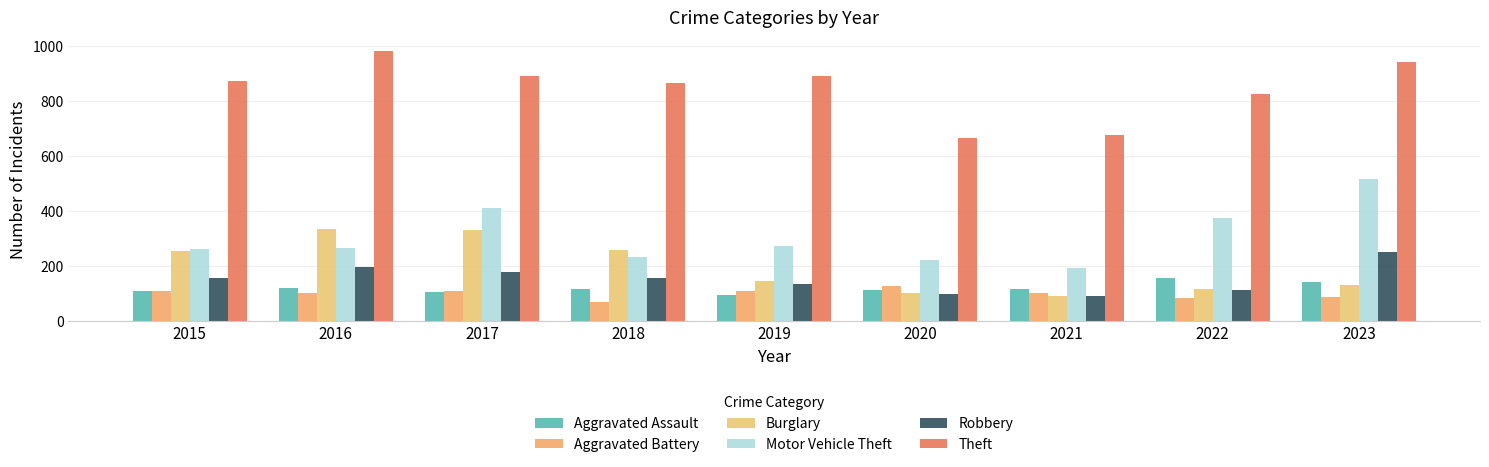

What is the value of the Aggravated Assault bar at the 2nd from the left?

118